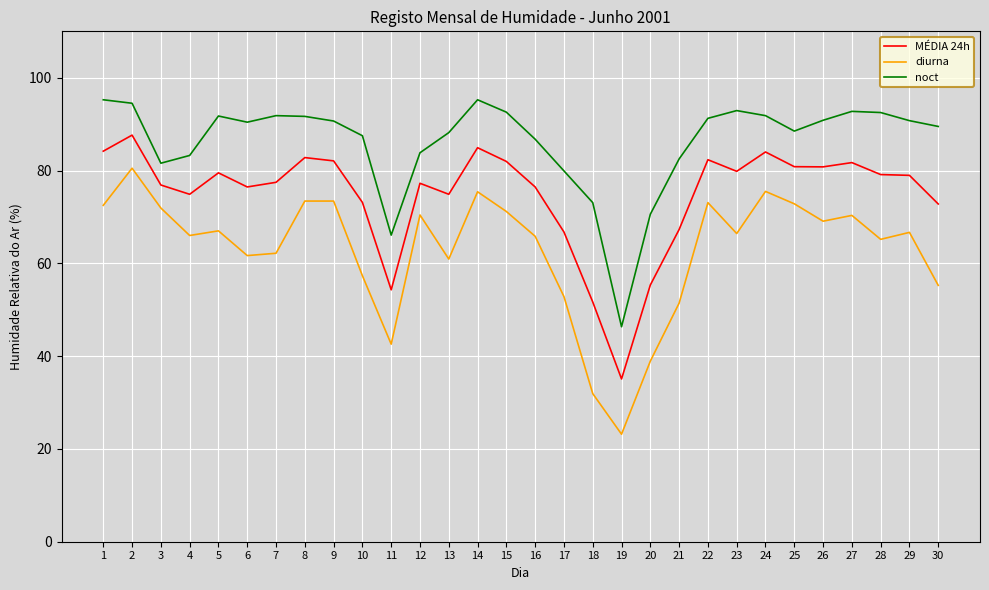

True or false: diurna has a value of 30.3 at 4.

False